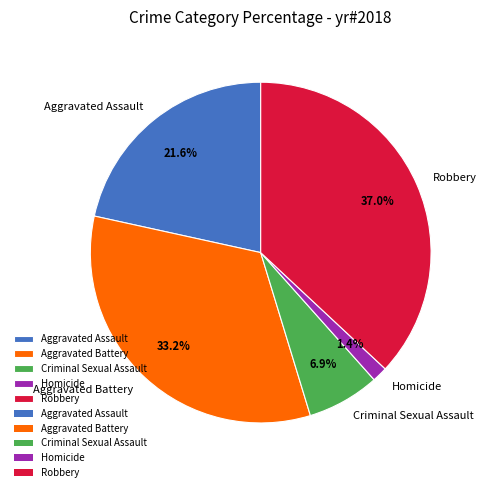

Is the sum of Robbery and Aggravated Battery greater than half?

Yes